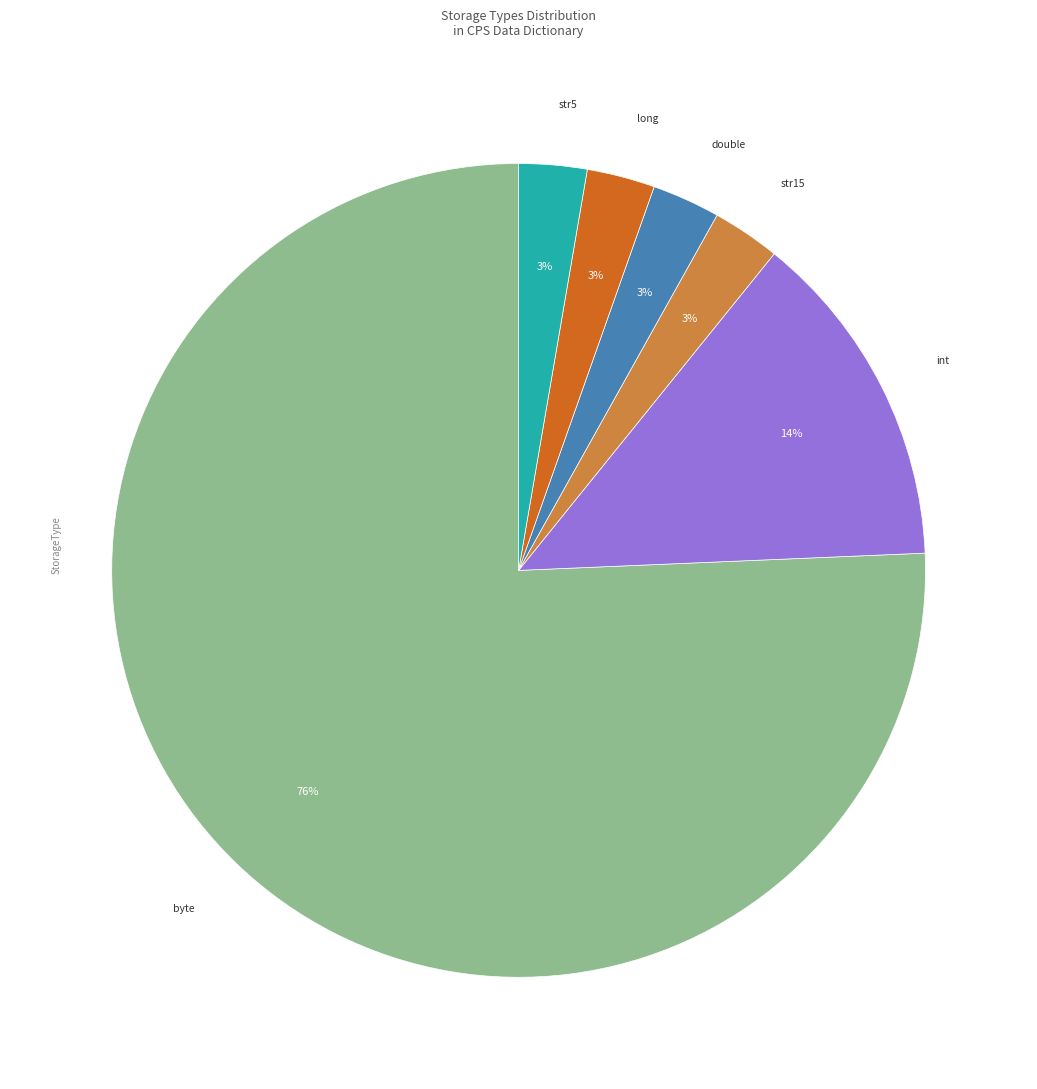

Is there a majority slice in this chart?

Yes